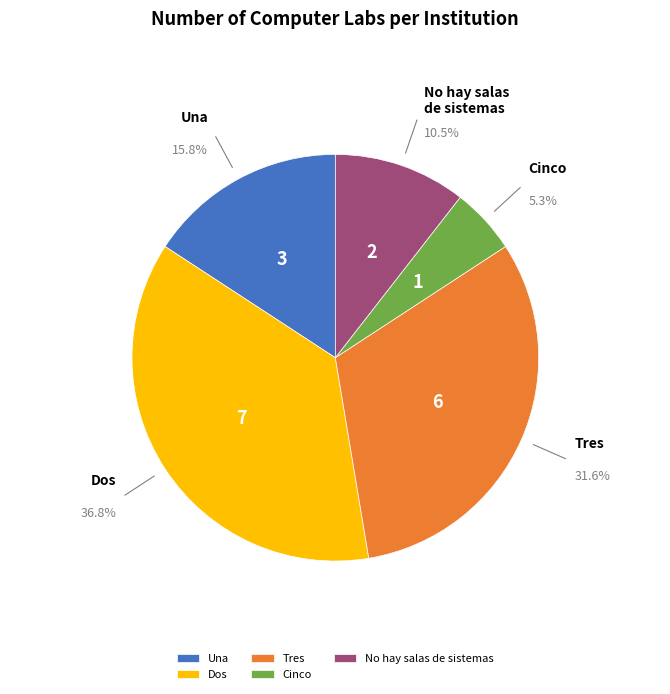

Between Tres and Dos, which is larger?

Dos